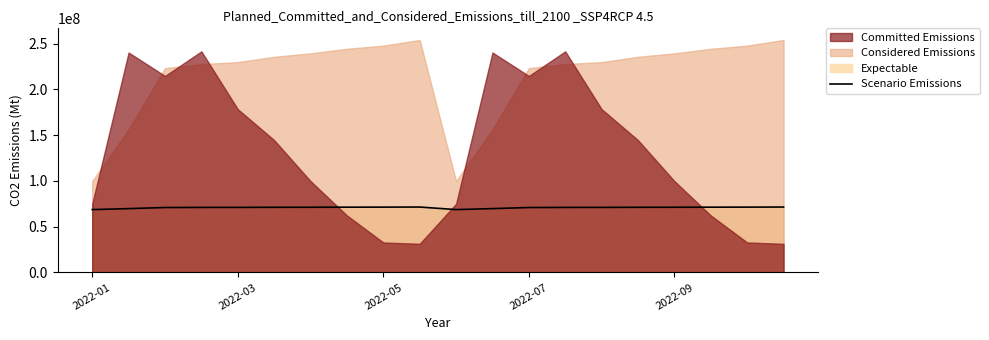

The chart shows a value of 71437195.3 at 18. True or false?

True